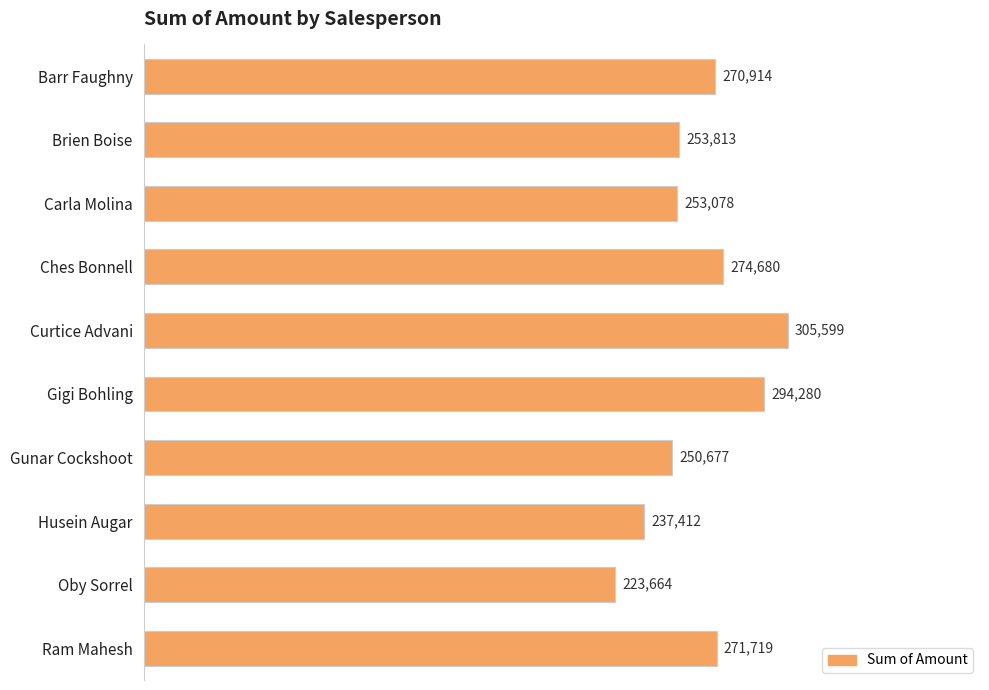

Rank the categories by value from lowest to highest.

Oby Sorrel, Husein Augar, Gunar Cockshoot, Carla Molina, Brien Boise, Barr Faughny, Ram Mahesh, Ches Bonnell, Gigi Bohling, Curtice Advani